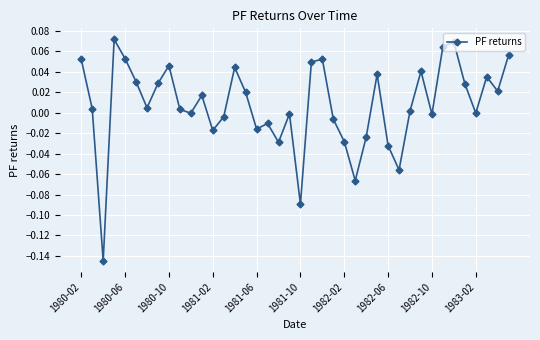

What is the sum of all values?

0.3